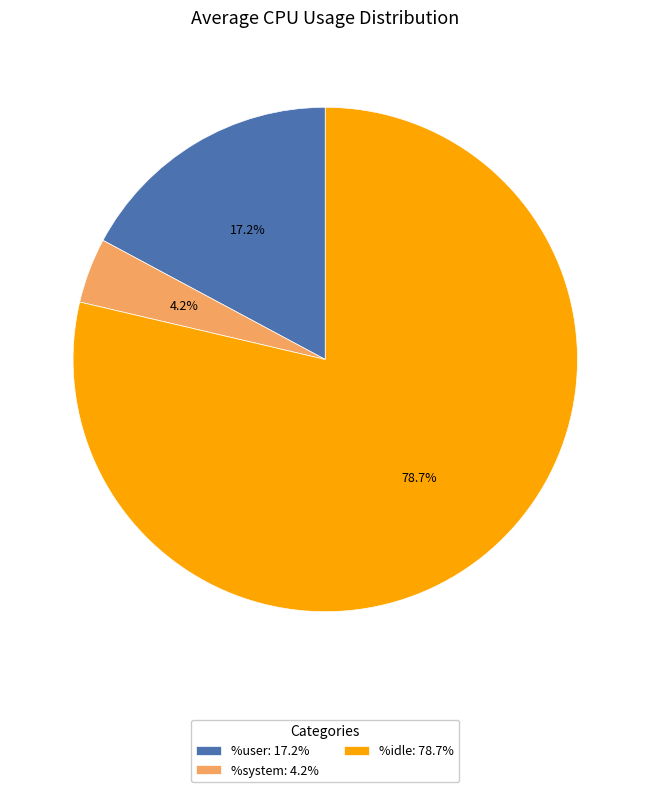

Is there any slice that represents more than half of the pie?

Yes